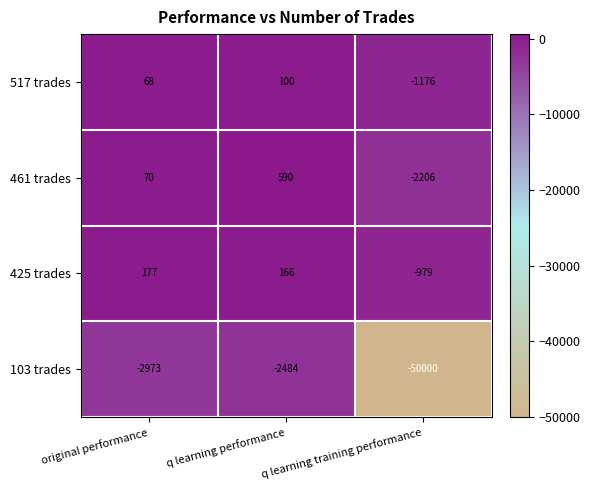

At which category is the sum across all series the highest?

q learning performance